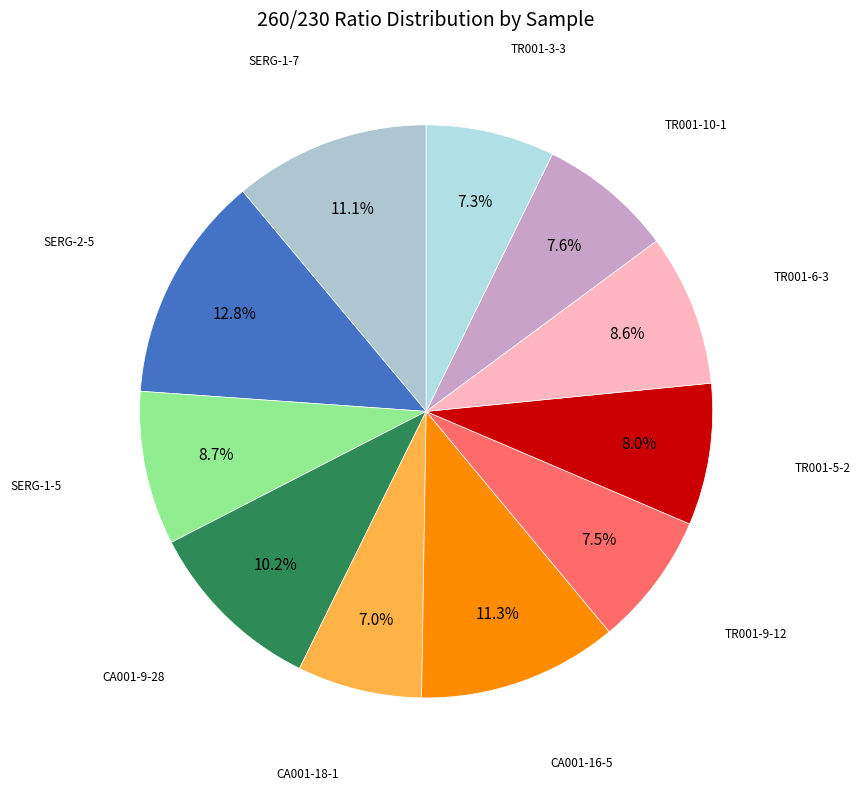

What is the smallest slice in the pie chart?

CA001-18-1